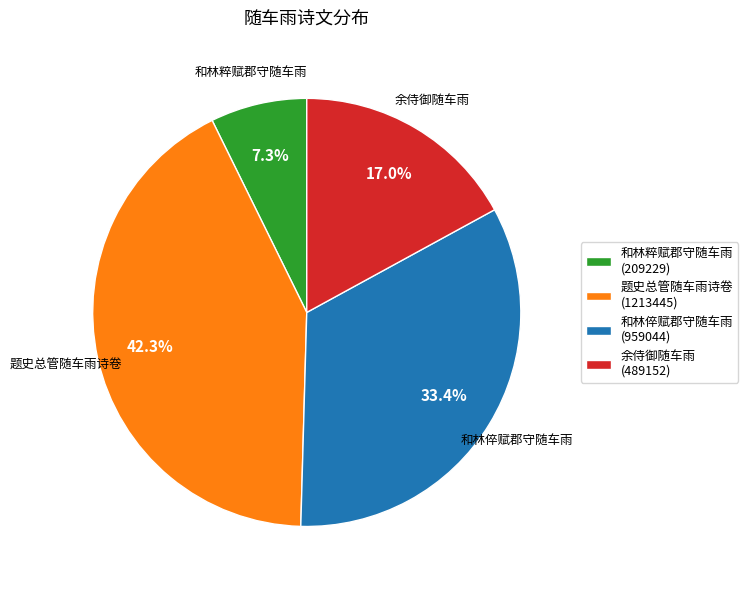

Approximately how many times larger is the value at 和林倅赋郡守随车雨 compared to 题史总管随车雨诗卷?

0.8